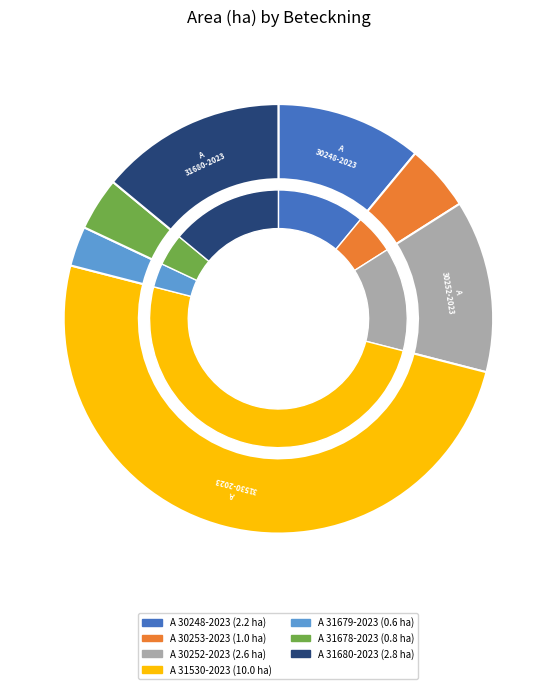

Rank the categories by value from lowest to highest.

A 31679-2023, A 31678-2023, A 30253-2023, A 30248-2023, A 30252-2023, A 31680-2023, A 31530-2023